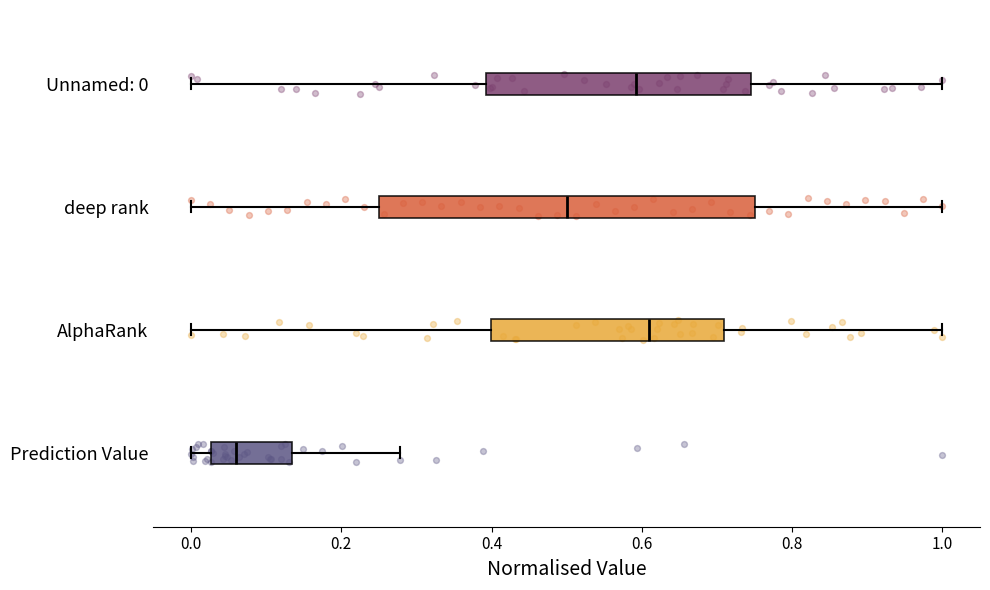

Where is the right edge of the box for Prediction Value on the x-axis? The values are not printed on the chart, so give them approximately, as read against the axis.

0.14